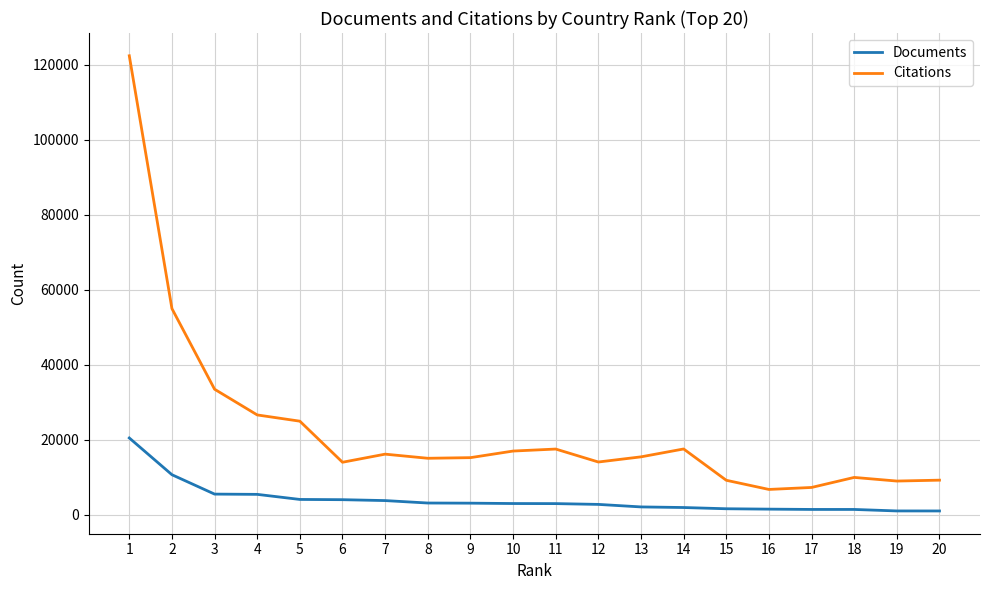

Which series has the largest range (max minus min)?

Citations